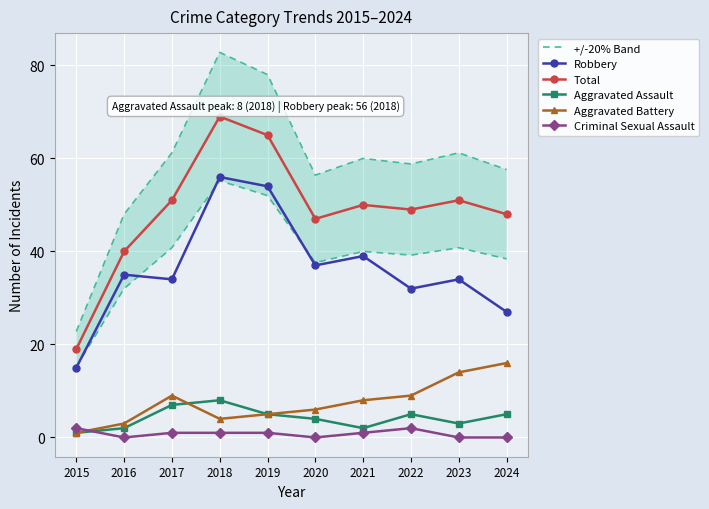

At 2015, list the series in order from smallest to largest.

Aggravated Assault, Aggravated Battery, Criminal Sexual Assault, Robbery, Total, +/-20% Band